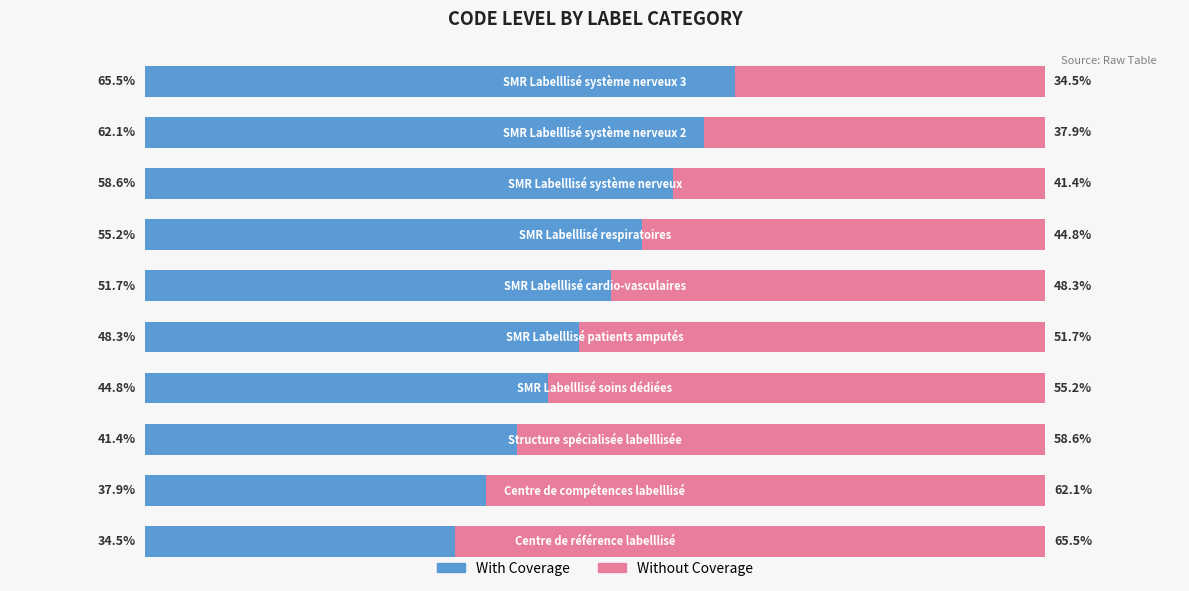

What are all the series names shown in the legend?

With Coverage, Without Coverage